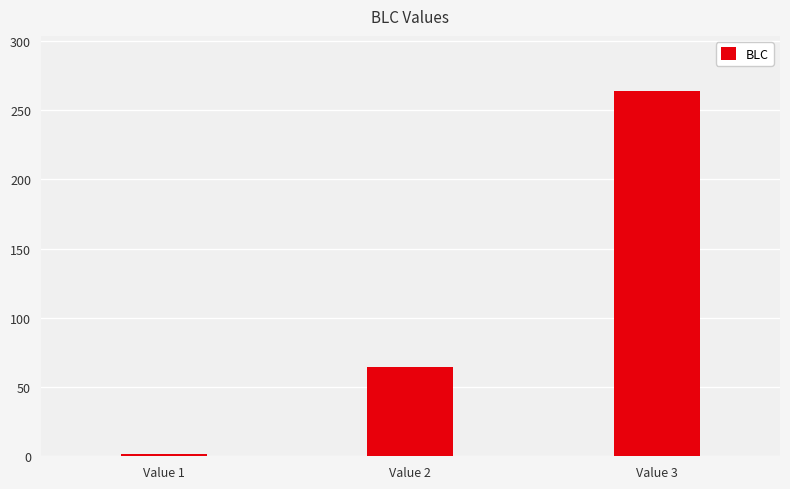

Which has a higher value, Value 2 or Value 1?

Value 2